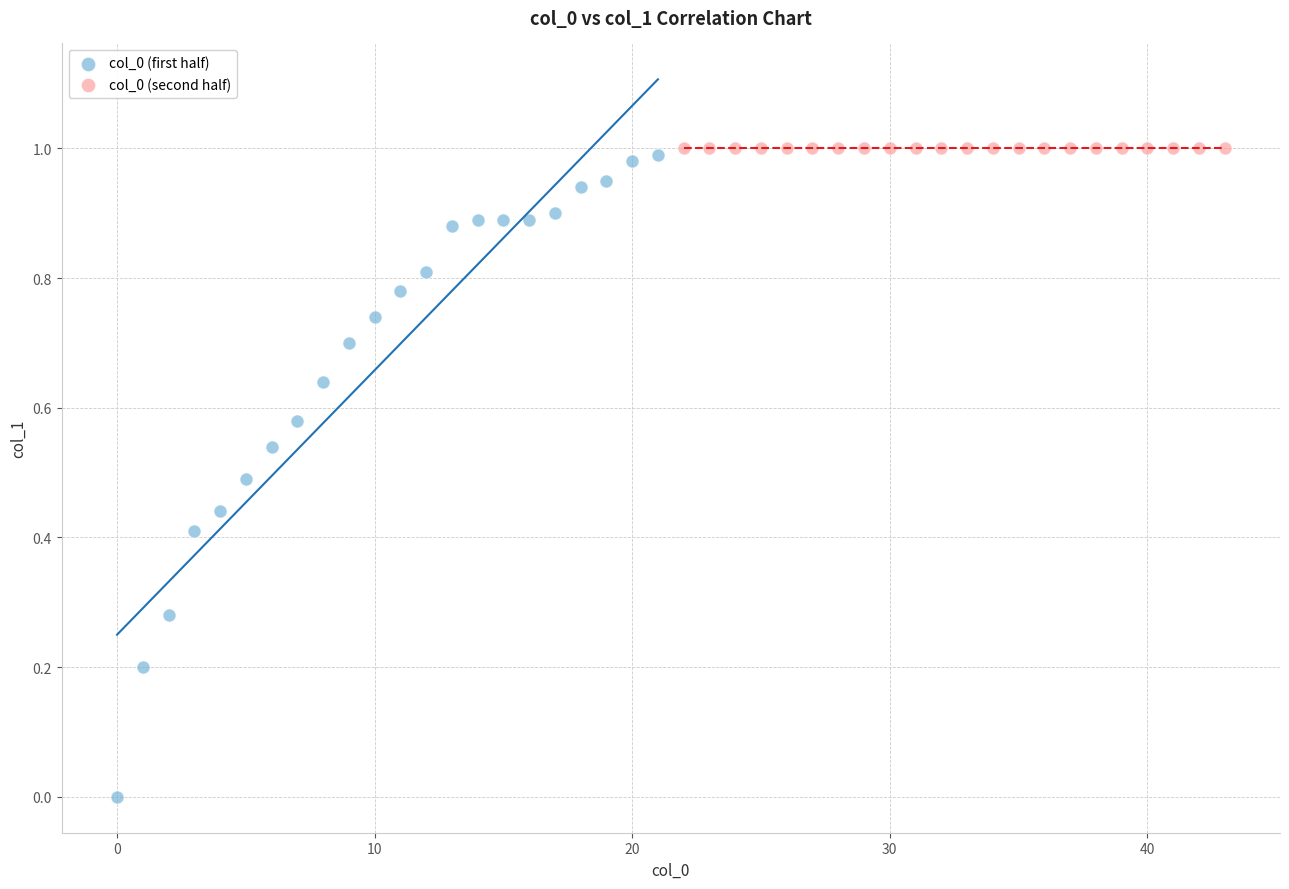

Which series contains the lowest Y value?

col_0 (first half)